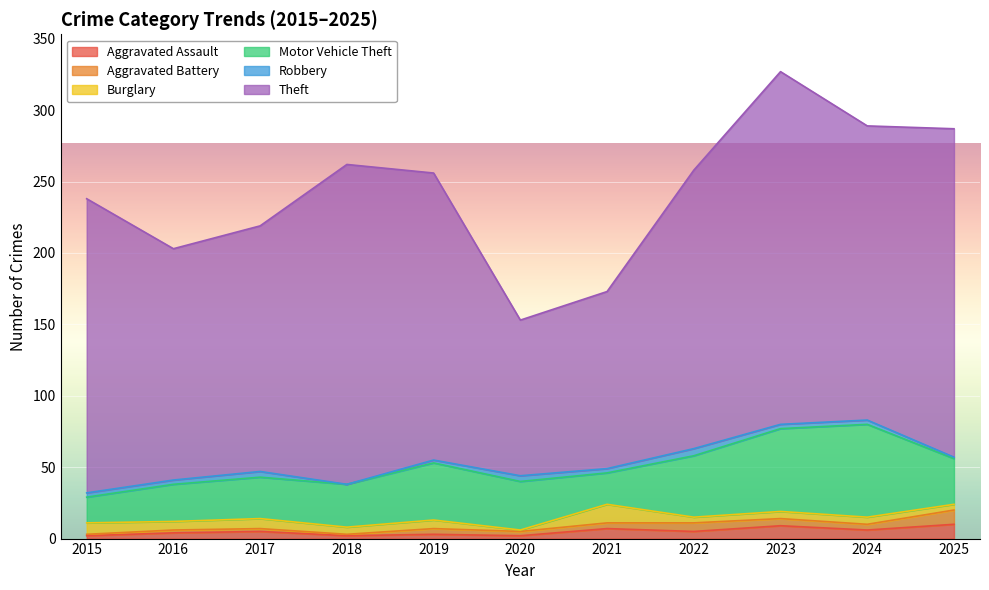

Reading right to left, extract all data points from this chart.

Aggravated Assault: 2025=10	2024=6	2023=9	2022=5	2021=7	2020=2	2019=3	2018=2	2017=5	2016=4	2015=2
Aggravated Battery: 2025=10	2024=4	2023=5	2022=6	2021=4	2020=3	2019=4	2018=1	2017=2	2016=2	2015=1
Burglary: 2025=4	2024=5	2023=5	2022=4	2021=13	2020=1	2019=6	2018=5	2017=7	2016=6	2015=8
Motor Vehicle Theft: 2025=32	2024=65	2023=58	2022=43	2021=22	2020=34	2019=40	2018=30	2017=29	2016=26	2015=18
Robbery: 2025=1	2024=3	2023=3	2022=5	2021=3	2020=4	2019=2	2018=0	2017=4	2016=3	2015=3
Theft: 2025=230	2024=206	2023=247	2022=195	2021=124	2020=109	2019=201	2018=224	2017=172	2016=162	2015=206